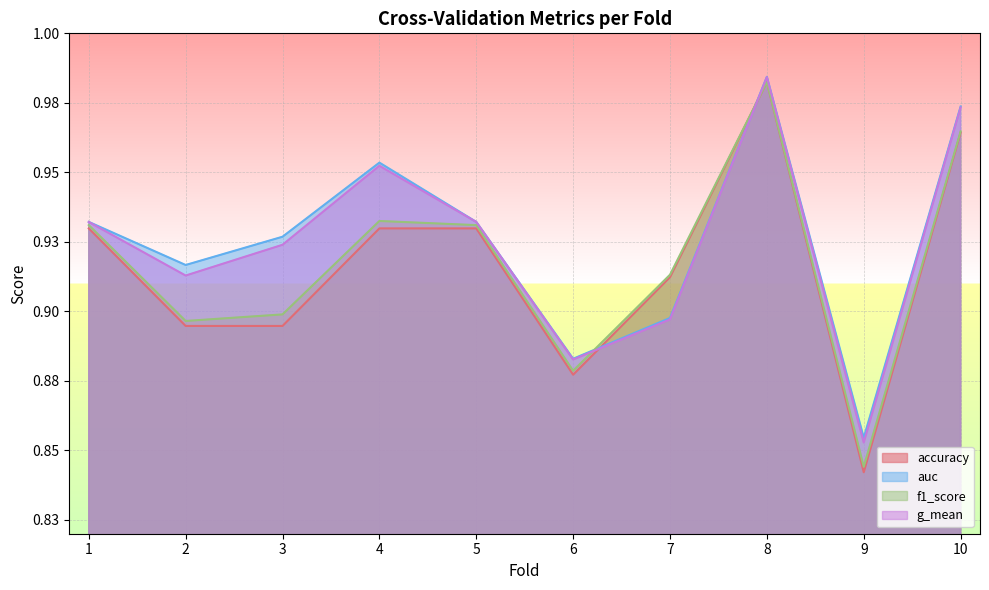

How many interior local valleys does the g_mean series have?

3